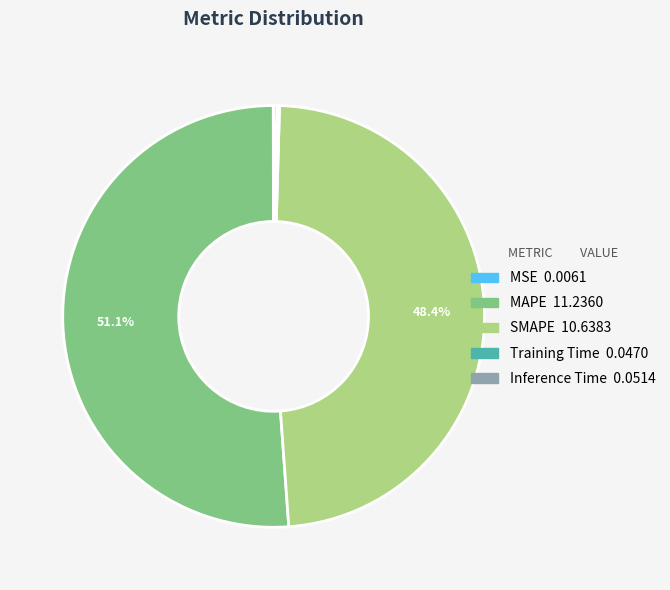

What is the ratio of the value at MAPE to the value at SMAPE?

1.1